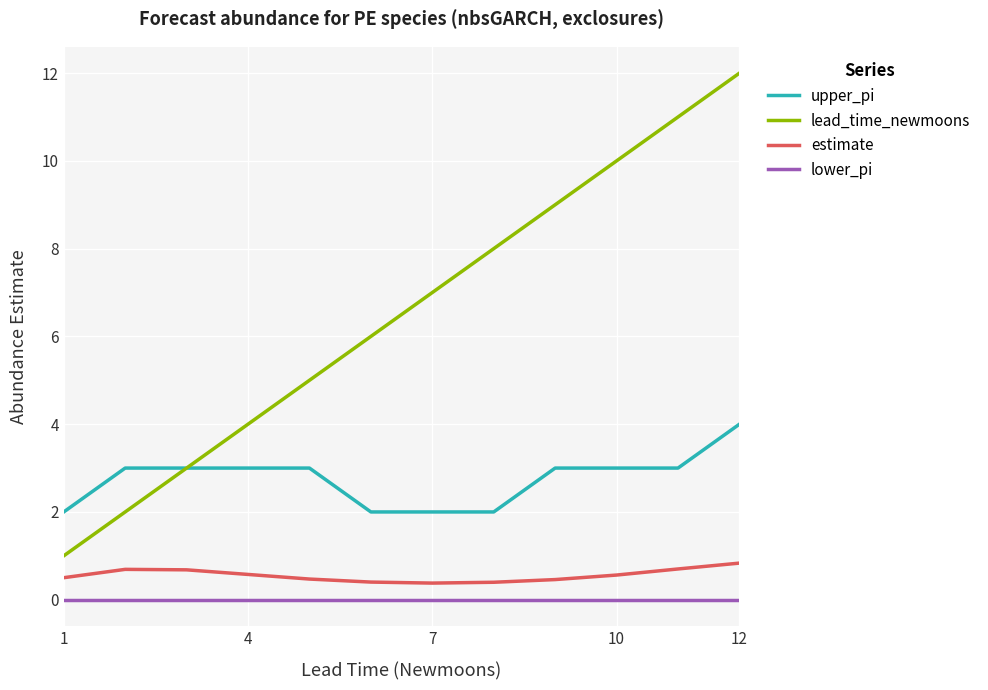

True or false: lead_time_newmoons and lower_pi intersect in this chart.

False